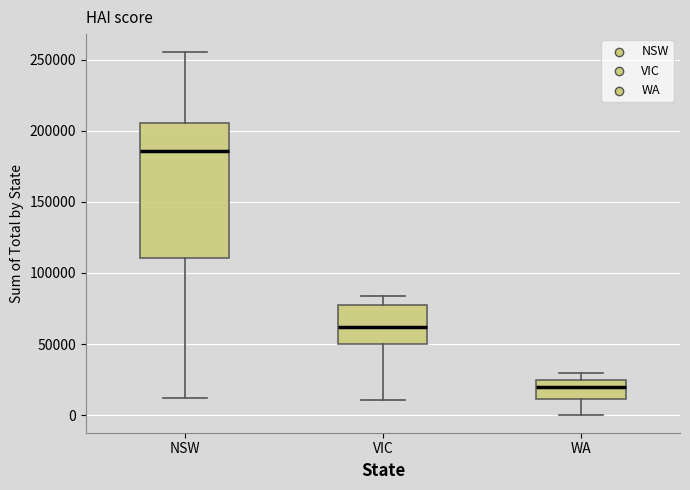

Where does the median line of the box for WA sit on the y-axis? The values are not printed on the chart, so give them approximately, as read against the axis.

20000